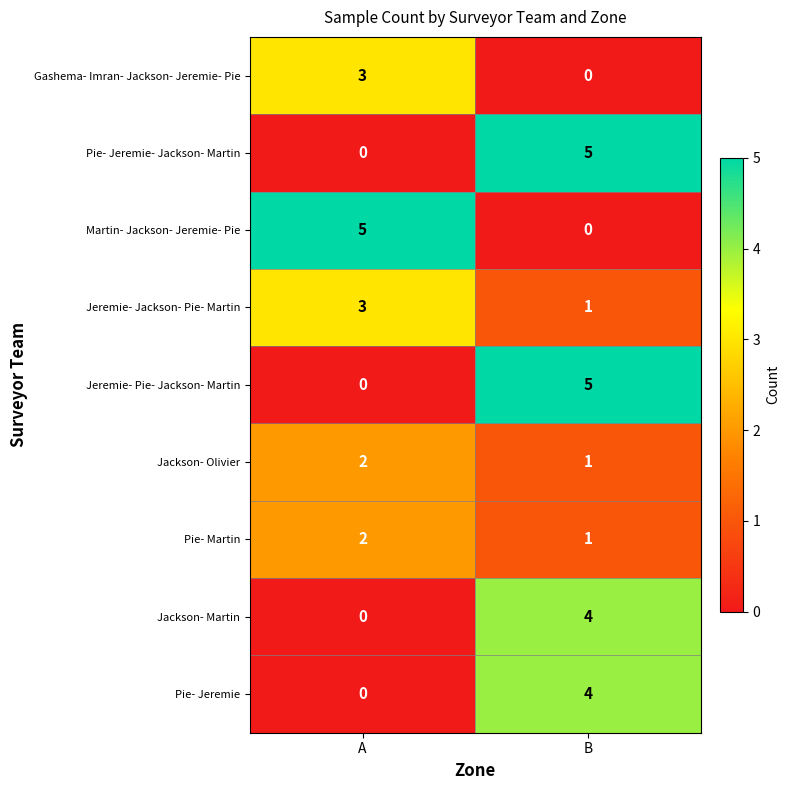

List the labels in order of Pie- Jeremie value, largest first.

B, A